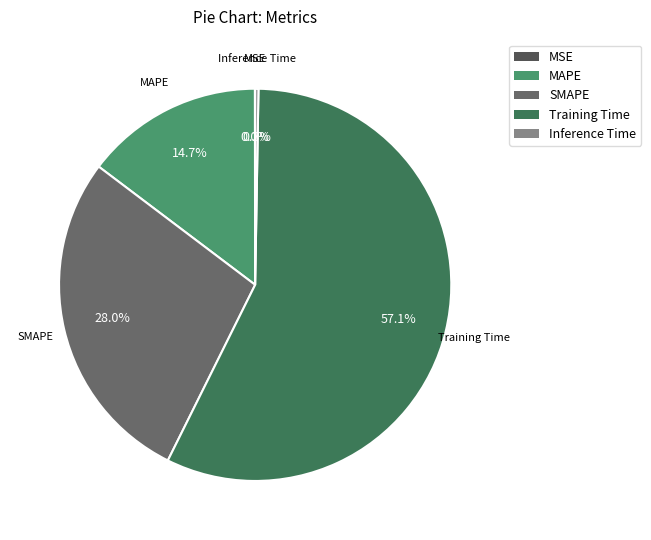

Which category accounts for the majority?

Training Time